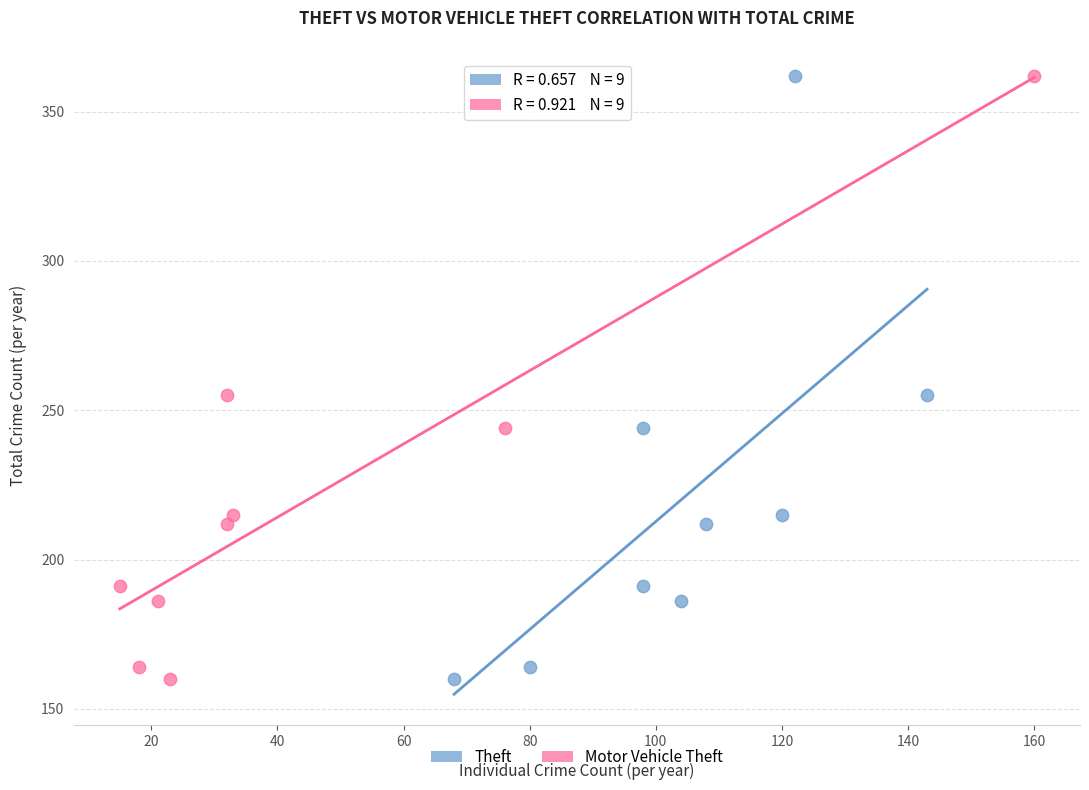

What are all the series names shown in the legend?

Theft, Motor Vehicle Theft